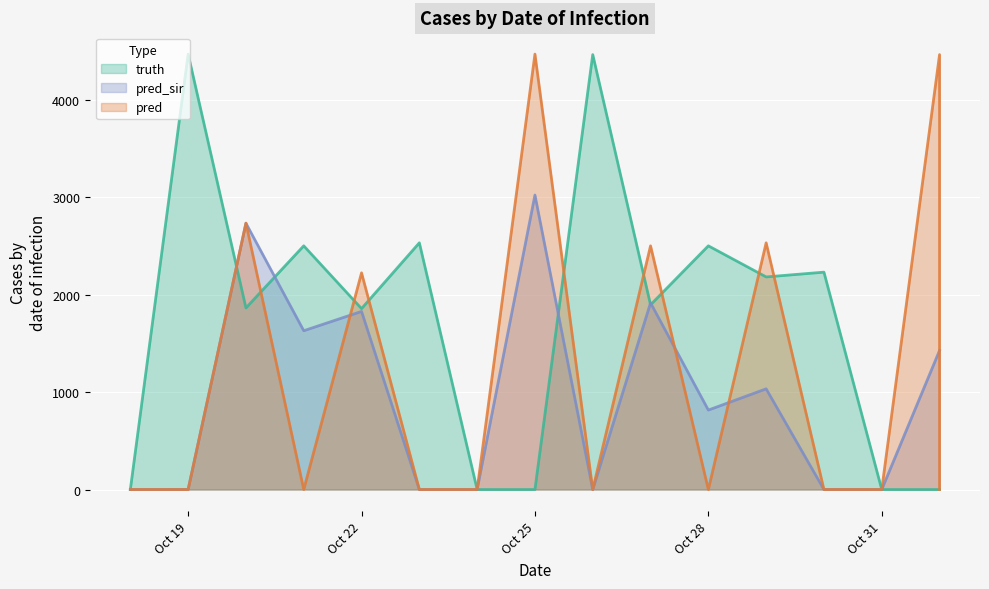

Is the value of pred_sir at 2021-10-31 greater than the value of pred at 2021-10-30?

No